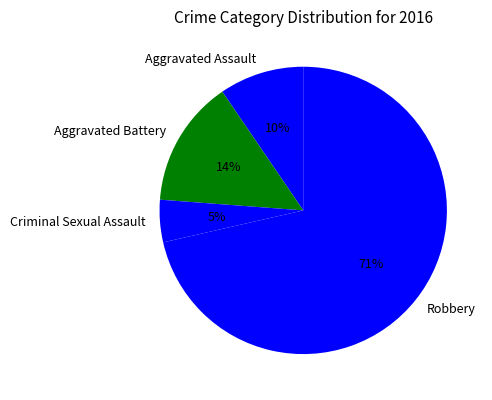

To the nearest percent, what percentage of the pie is Criminal Sexual Assault?

5%